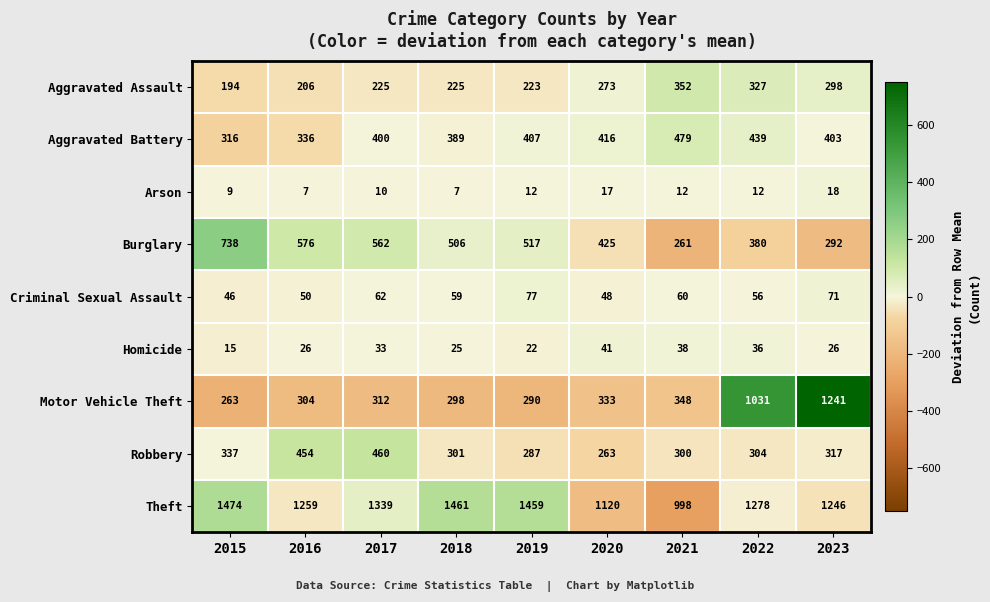

At which category is the sum across all series the highest?

2023